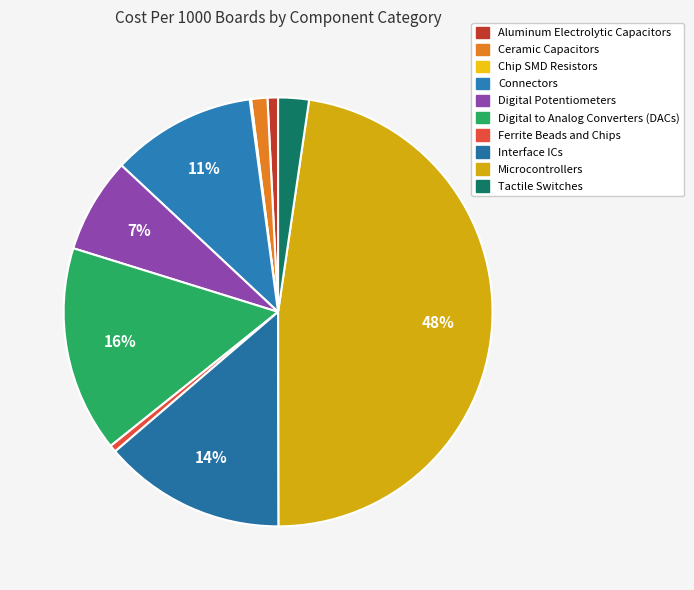

Count the number of slices in the pie.

10